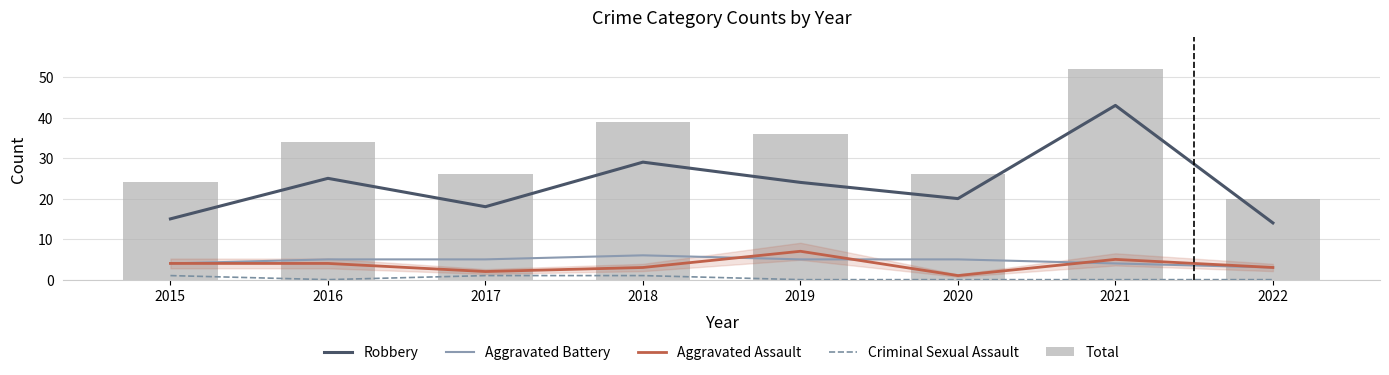

What value does the Criminal Sexual Assault series have at 2017?

1